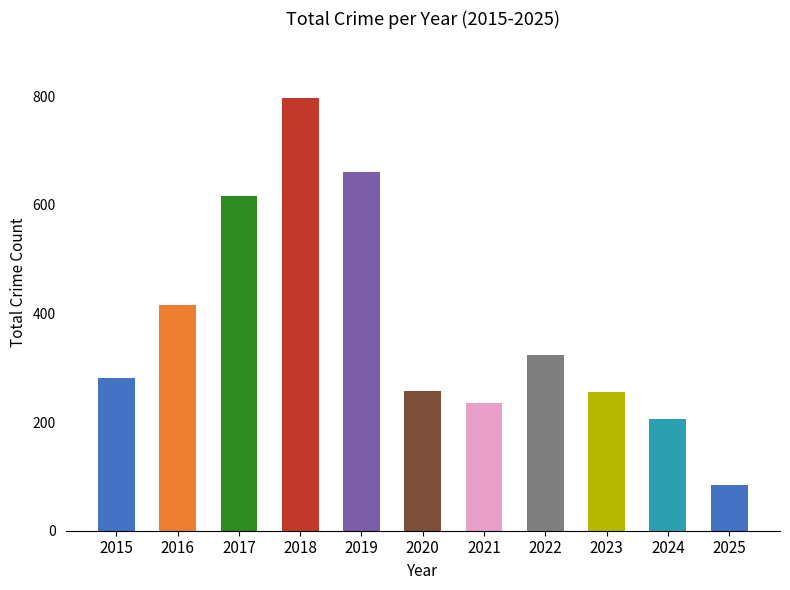

What is the greatest value displayed?

797